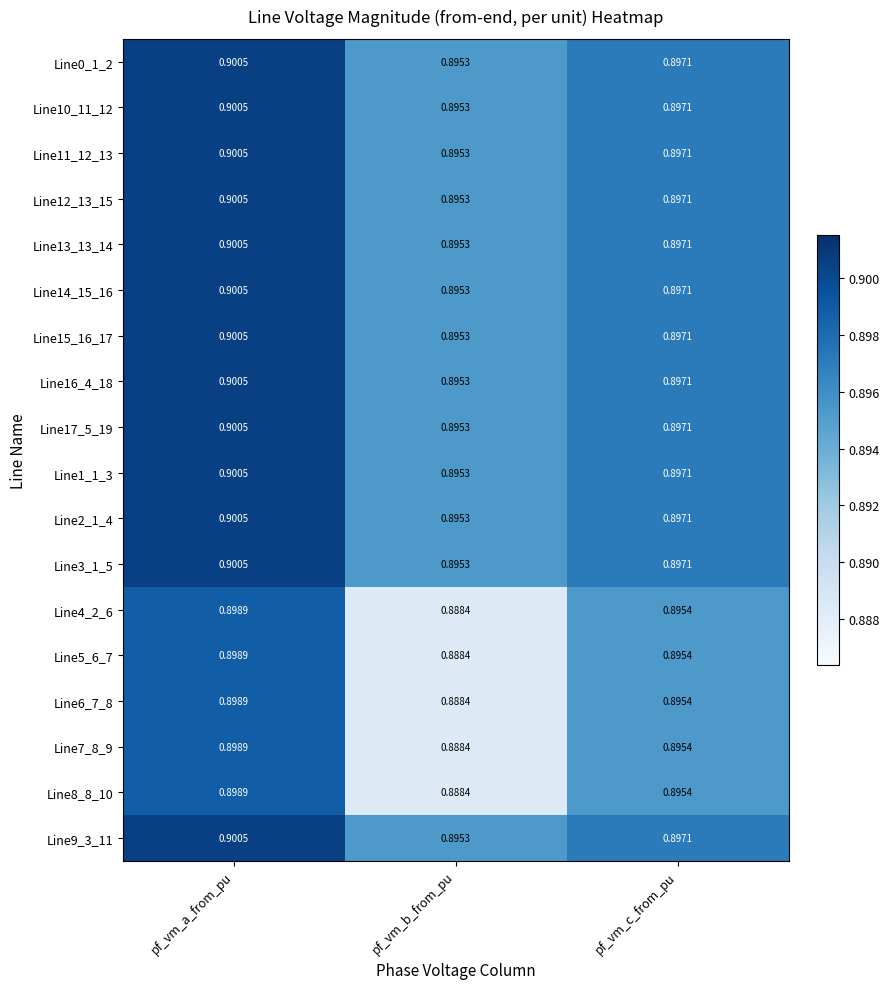

Which category has the highest value across all series?

pf_vm_a_from_pu